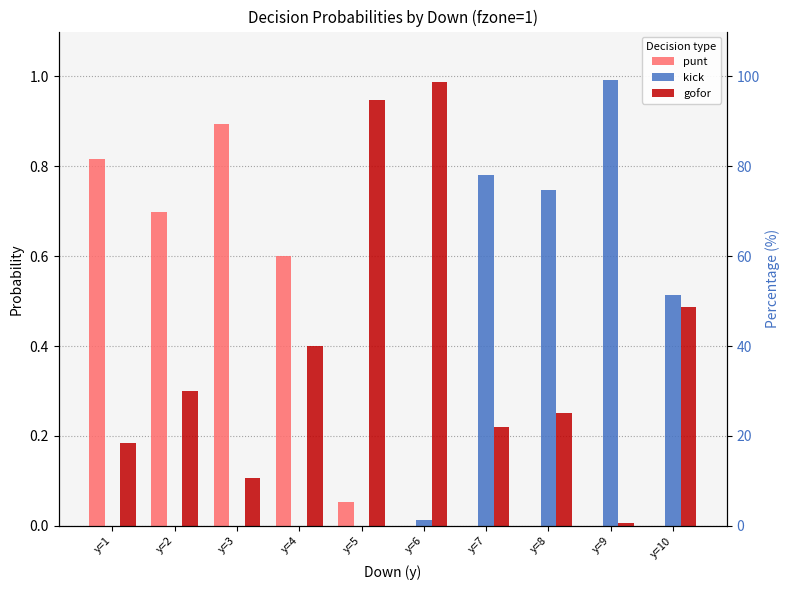

Is it true that punt equals 1.3 at y=3?

False